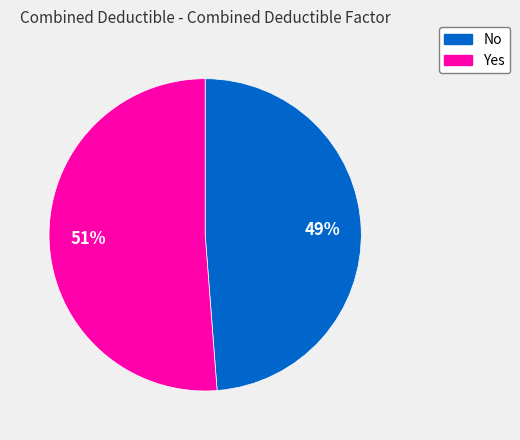

True or false: Yes accounts for 41% of the total.

False